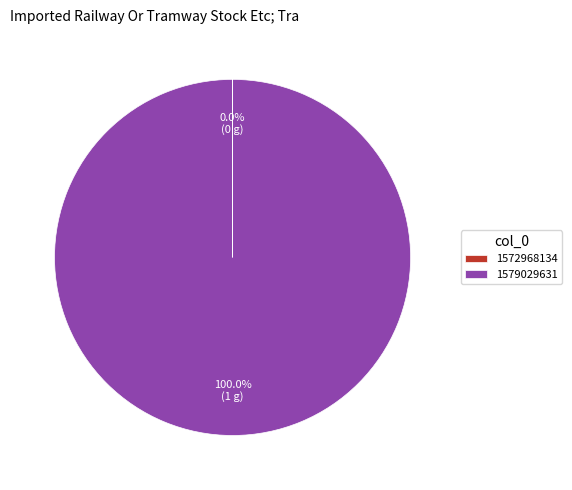

Which category has the biggest portion of the pie?

1579029631